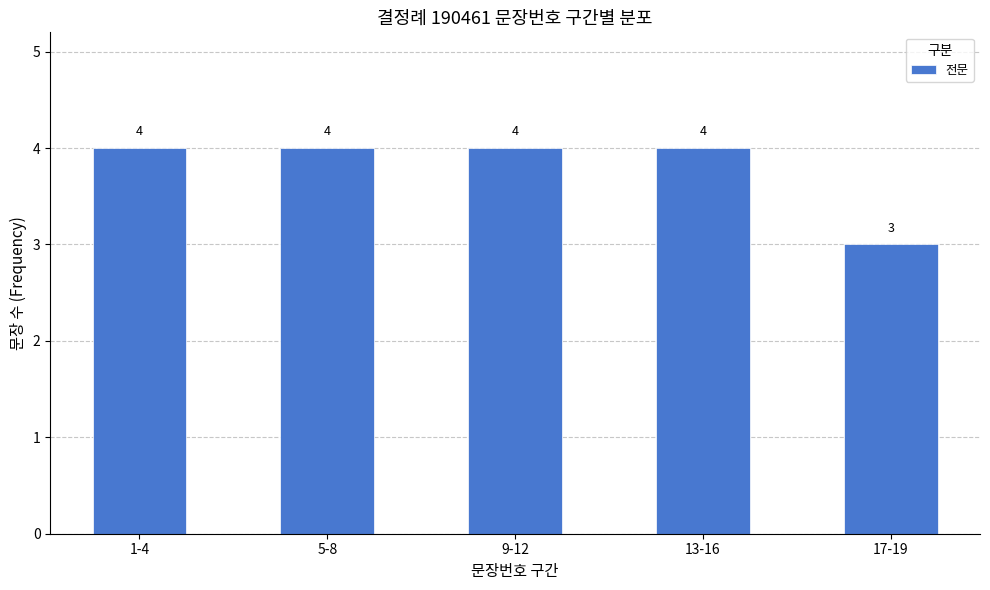

What is the label of the 3rd bar from the left?

9-12